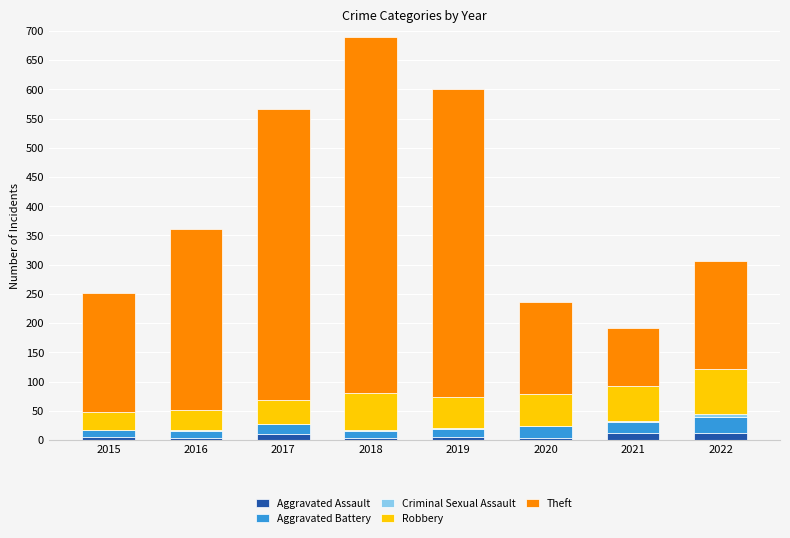

True or false: Aggravated Assault has a value of 4 at 2020.

True